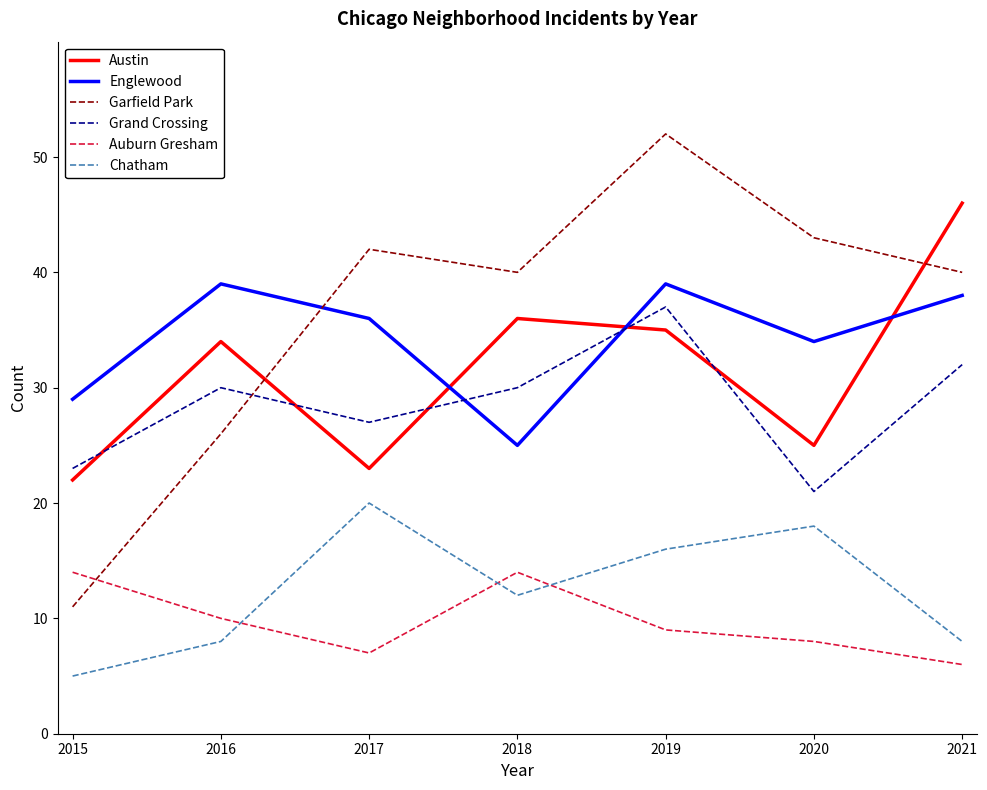

Reading left to right, list all the values displayed in this chart.

Austin: 2015=22	2016=34	2017=23	2018=36	2019=35	2020=25	2021=46
Englewood: 2015=29	2016=39	2017=36	2018=25	2019=39	2020=34	2021=38
Garfield Park: 2015=11	2016=26	2017=42	2018=40	2019=52	2020=43	2021=40
Grand Crossing: 2015=23	2016=30	2017=27	2018=30	2019=37	2020=21	2021=32
Auburn Gresham: 2015=14	2016=10	2017=7	2018=14	2019=9	2020=8	2021=6
Chatham: 2015=5	2016=8	2017=20	2018=12	2019=16	2020=18	2021=8